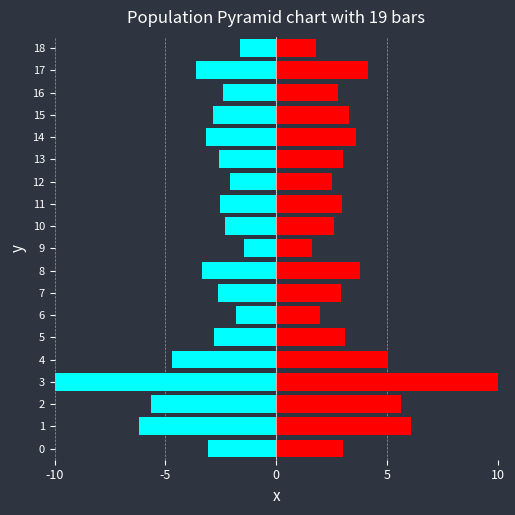

Reading left to right, what are all the values shown in this chart?

t_volume: -3.1	-6.2	-5.7	-10.0	-4.7	-2.8	-1.8	-2.6	-3.4	-1.4	-2.3	-2.5	-2.1	-2.6	-3.2	-2.9	-2.4	-3.6	-1.6
t_change: 3.0	6.1	5.6	10.0	5.0	3.1	2.0	2.9	3.8	1.6	2.6	3.0	2.5	3.0	3.6	3.3	2.8	4.1	1.8